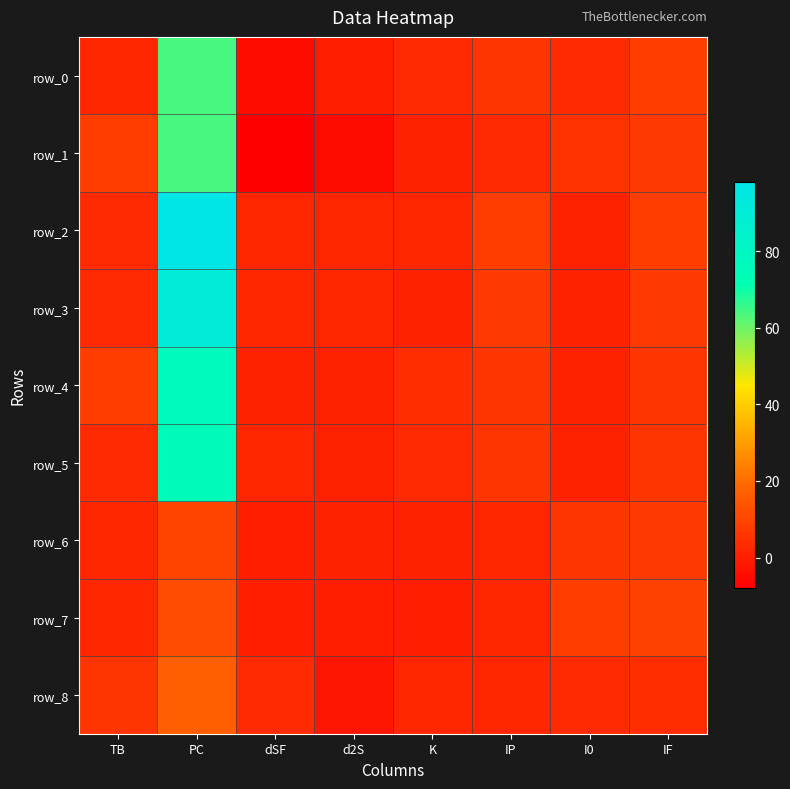

At which label does row_3 first exceed 3?

PC